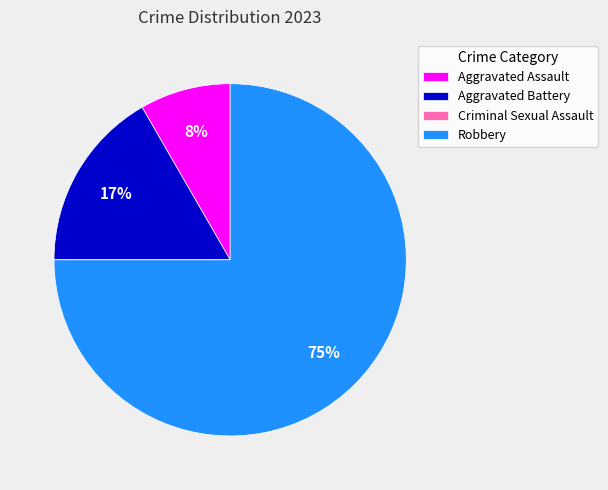

Do Aggravated Assault and Robbery together represent more than half of the pie?

Yes